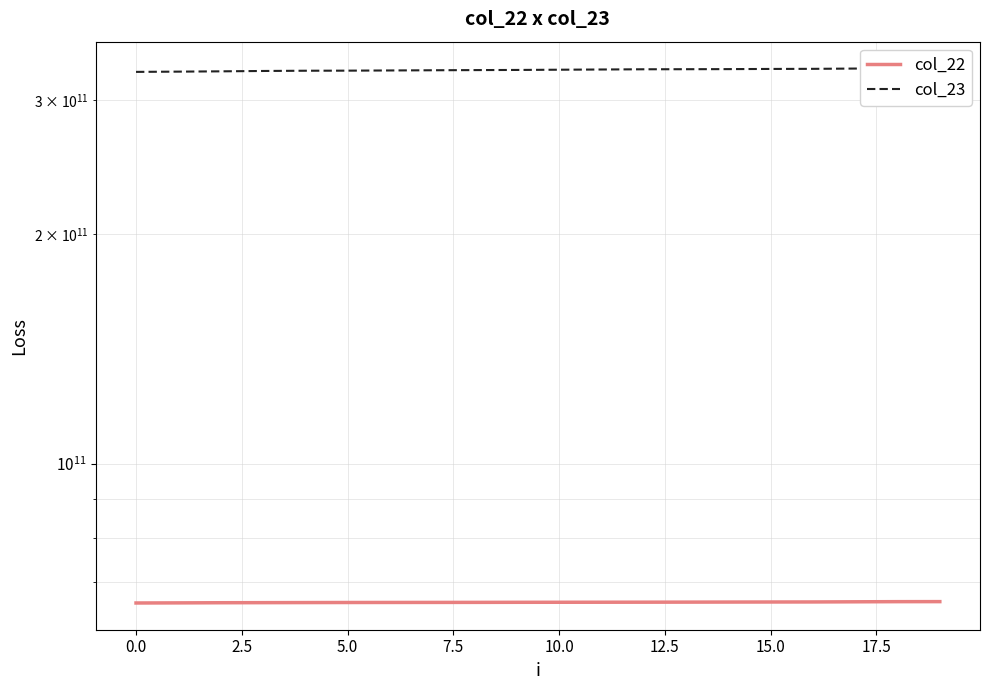

What is the sum of all col_22 values?

1316174202400